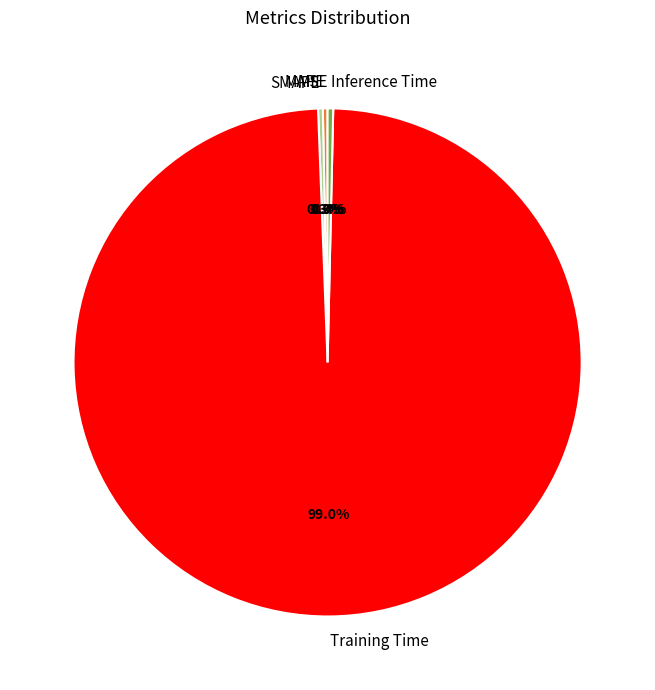

What portion of the pie excludes Training Time?

1.0%